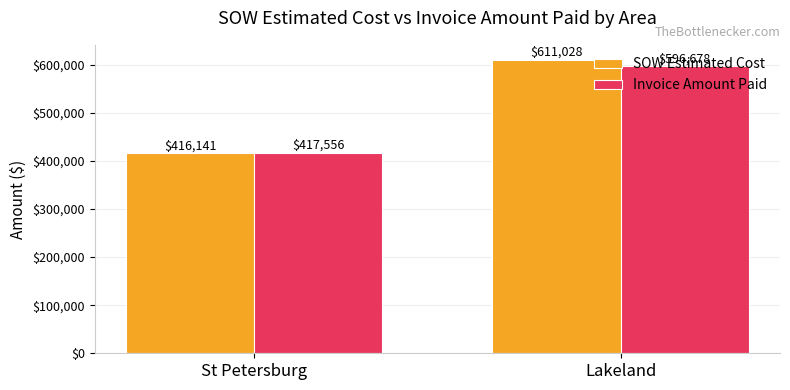

At Lakeland, list the series in order from smallest to largest.

Invoice Amount Paid, SOW Estimated Cost